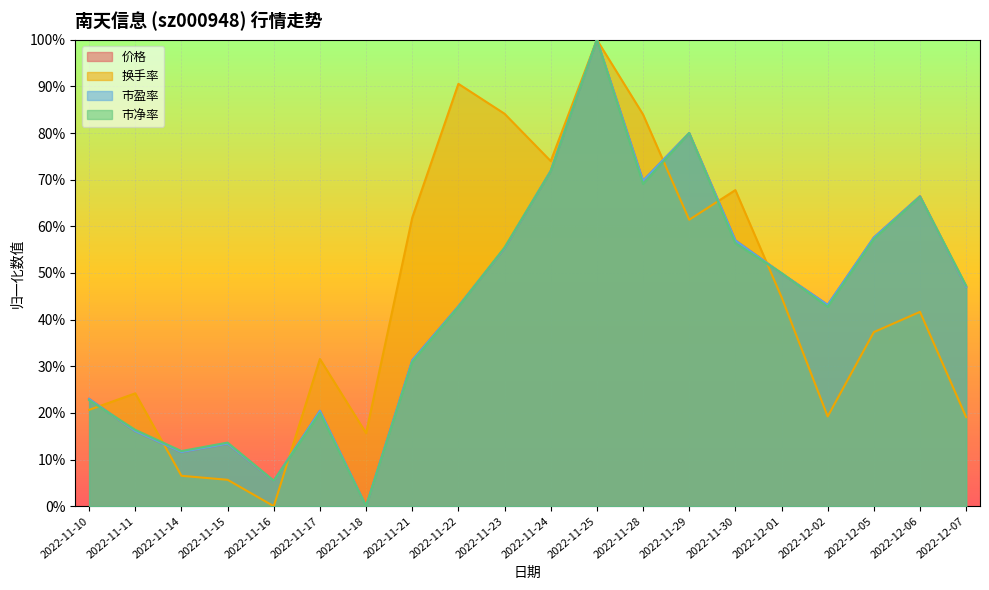

How many intersections are there between 市净率 and 市盈率?

7